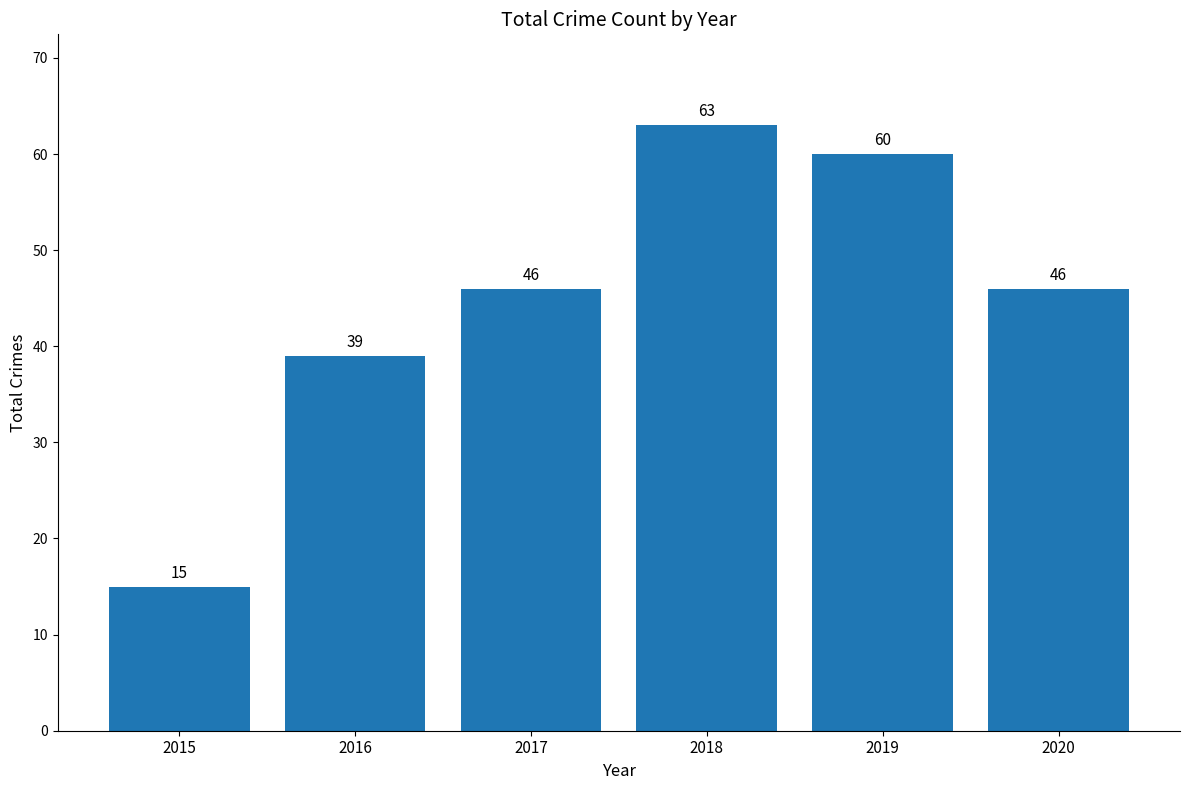

What is the change in value from 2015 to 2019?

+45